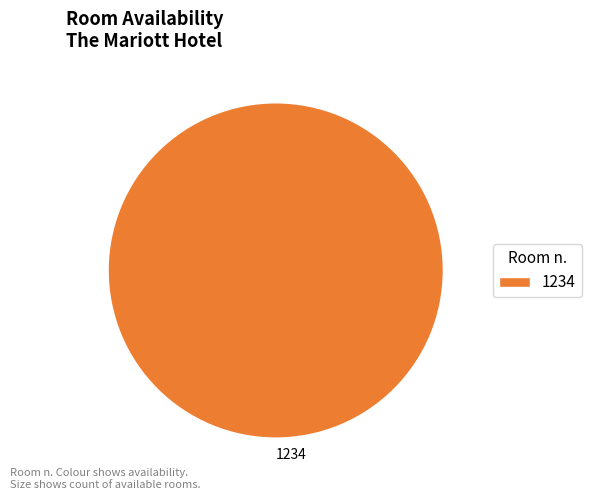

The 1234 slice represents 100% of the pie. True or false?

True